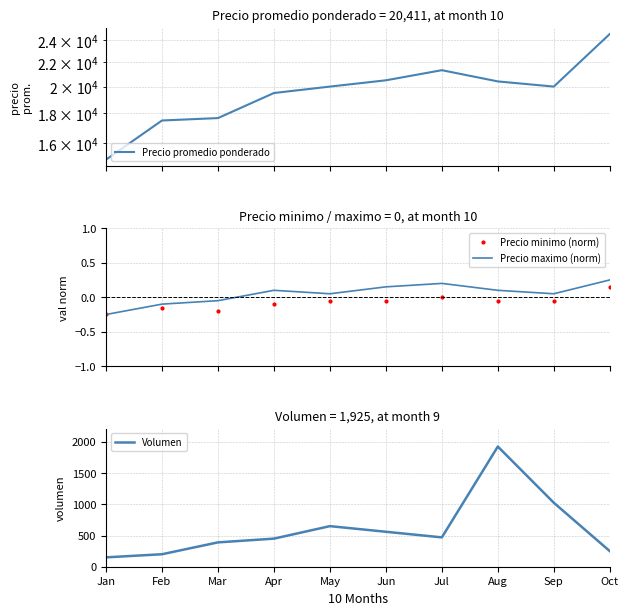

True or false: Precio maximo (norm) and Precio minimo (norm) cross at least once.

False